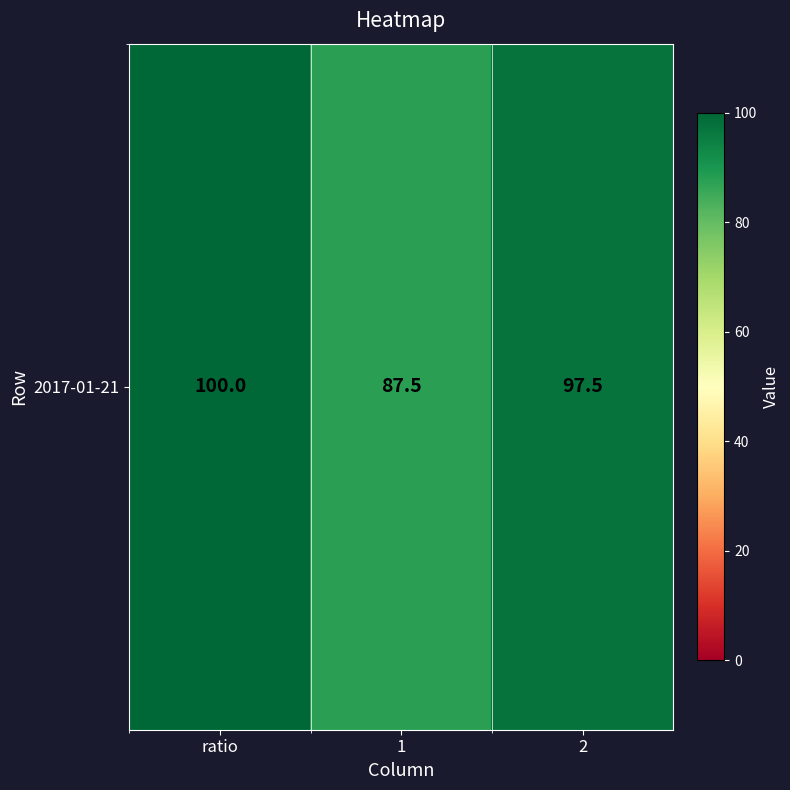

What is the greatest value displayed?

100.0